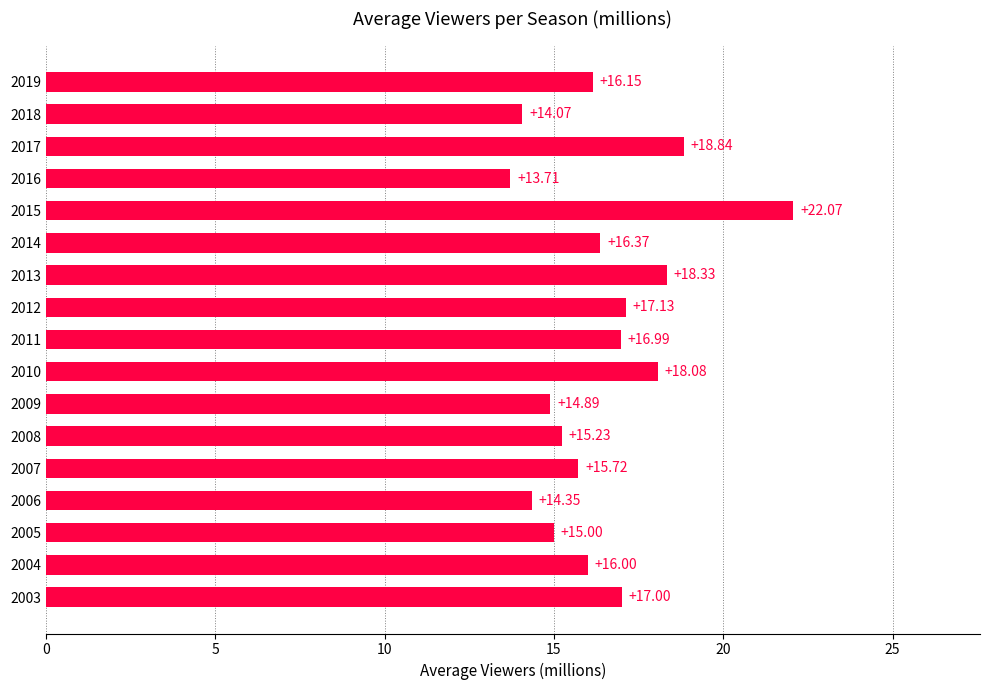

How many data points are less than 16?

7